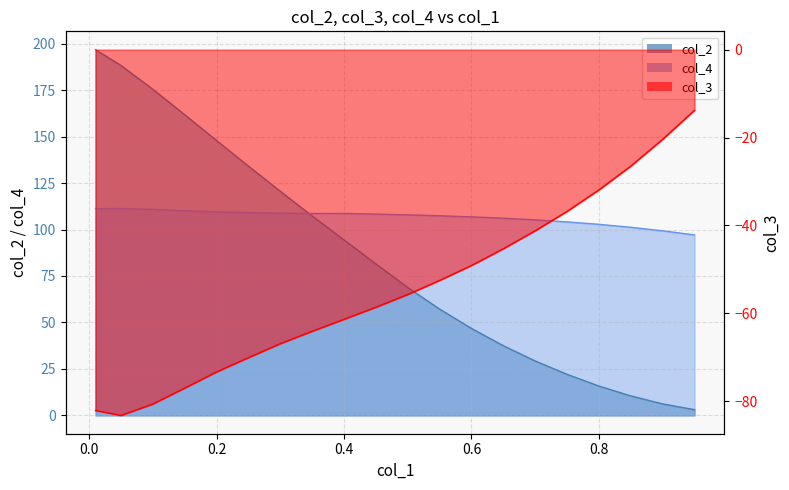

Is it true that col_3 equals -58.6 at 0.45?

True